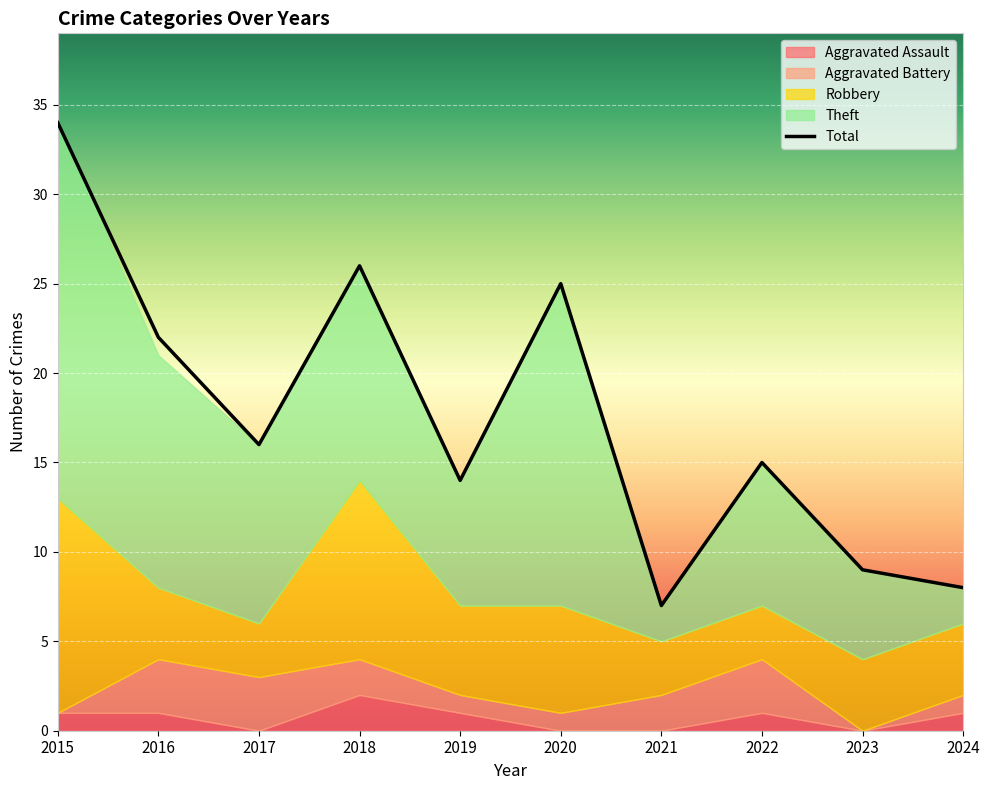

True or false: Theft has a value of 10 at 2017.

True